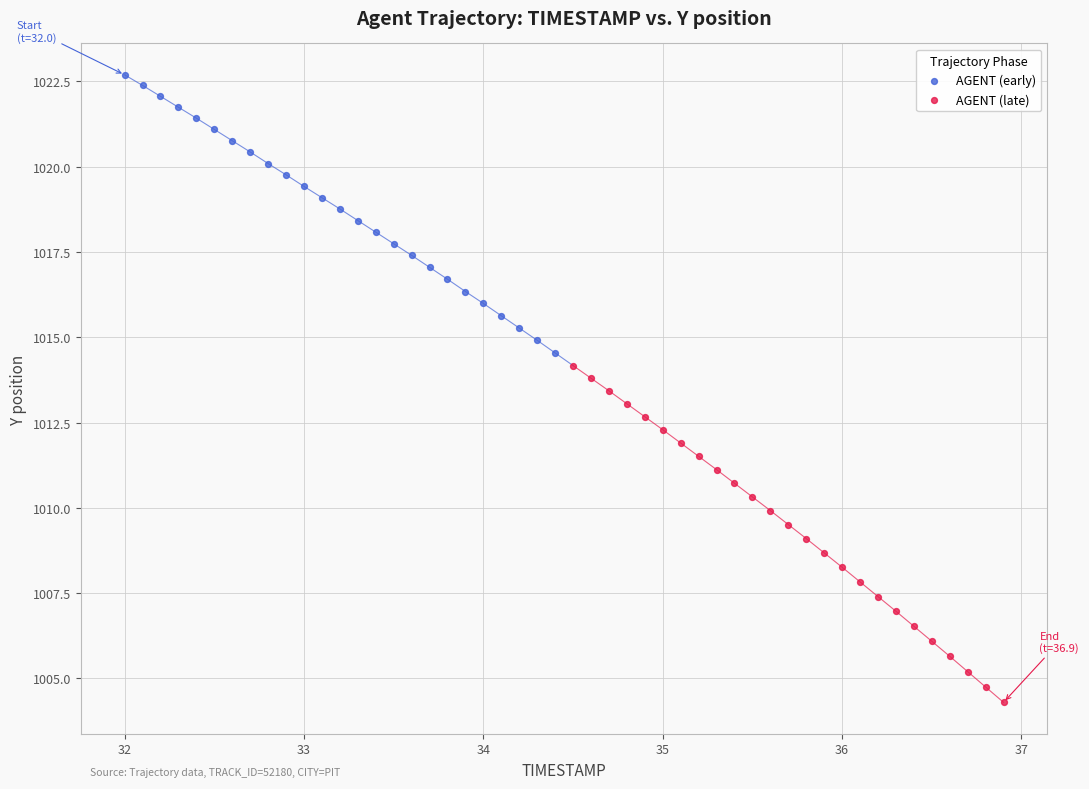

Which series contains the highest Y value?

AGENT (early)